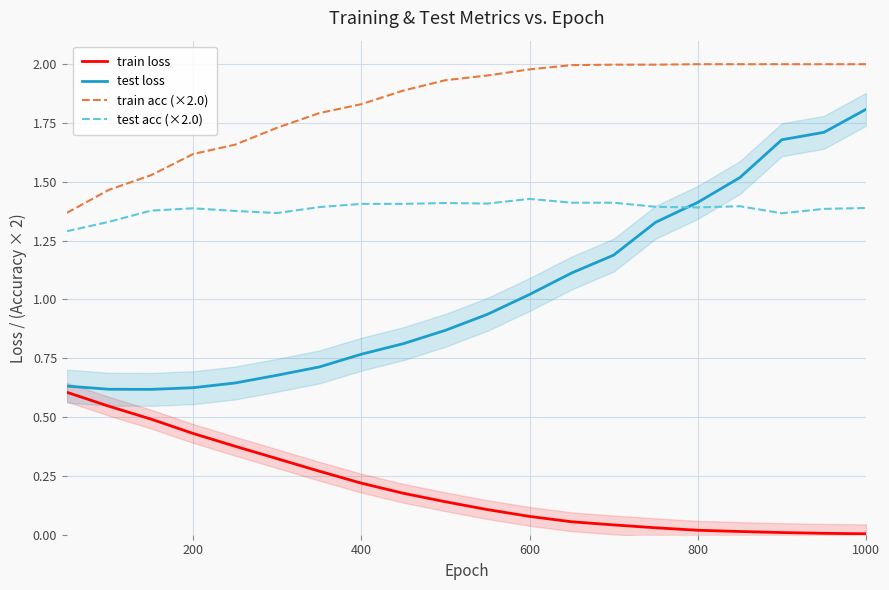

Which series has the largest total across all categories?

train acc (×2.0)